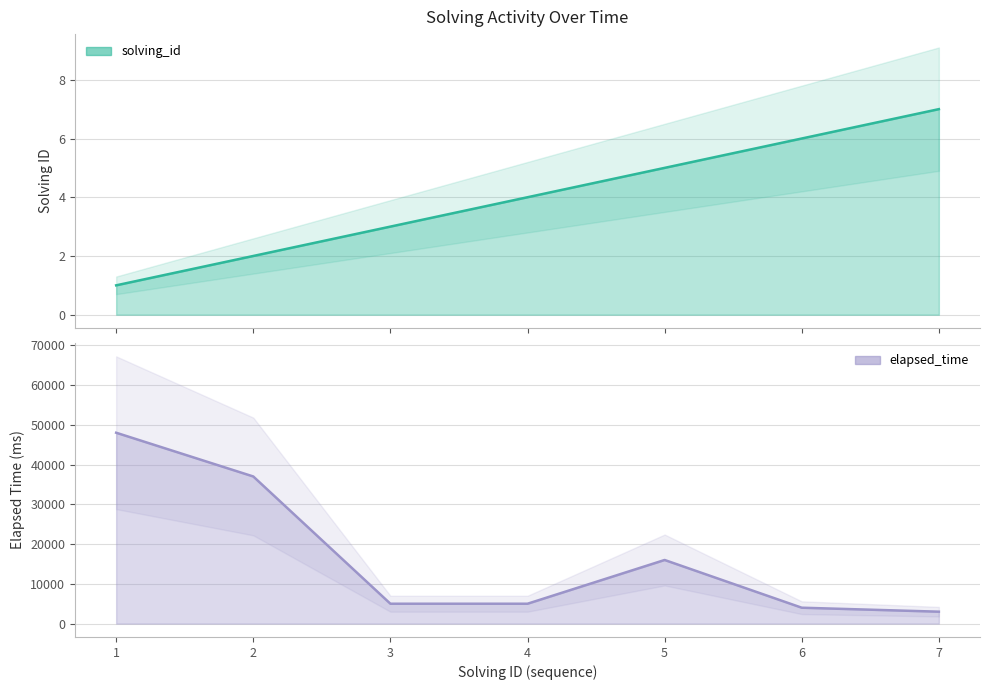

What is the spread (max minus min) of values at 5?

15995